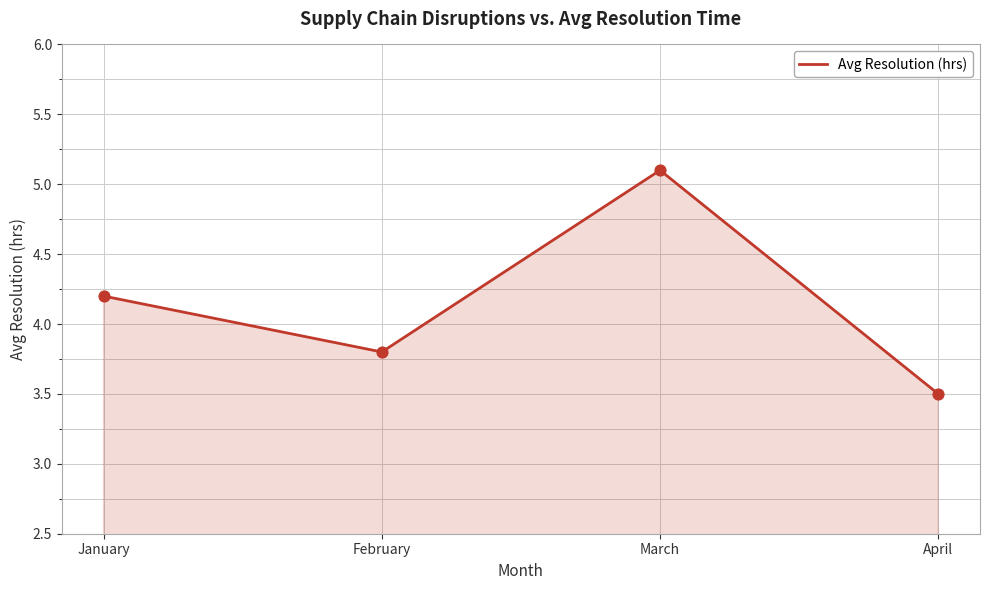

Approximately how many times larger is the value at April compared to March?

0.7